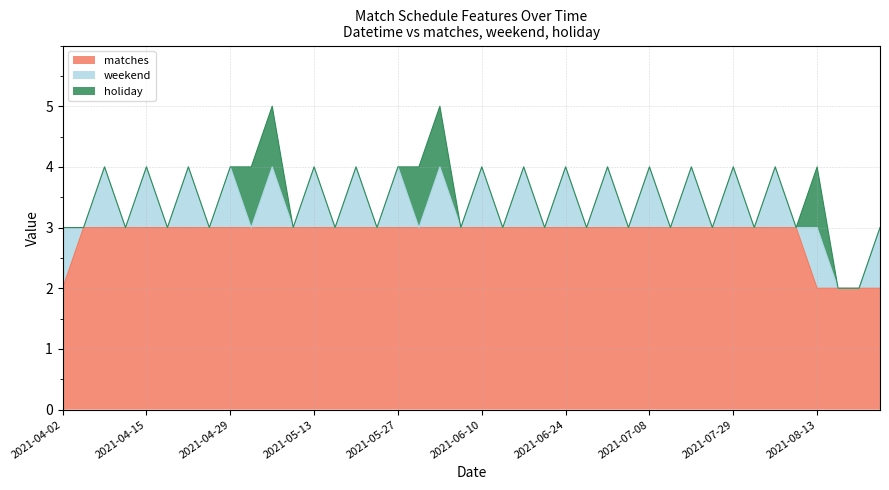

True or false: weekend and matches cross at least once.

False